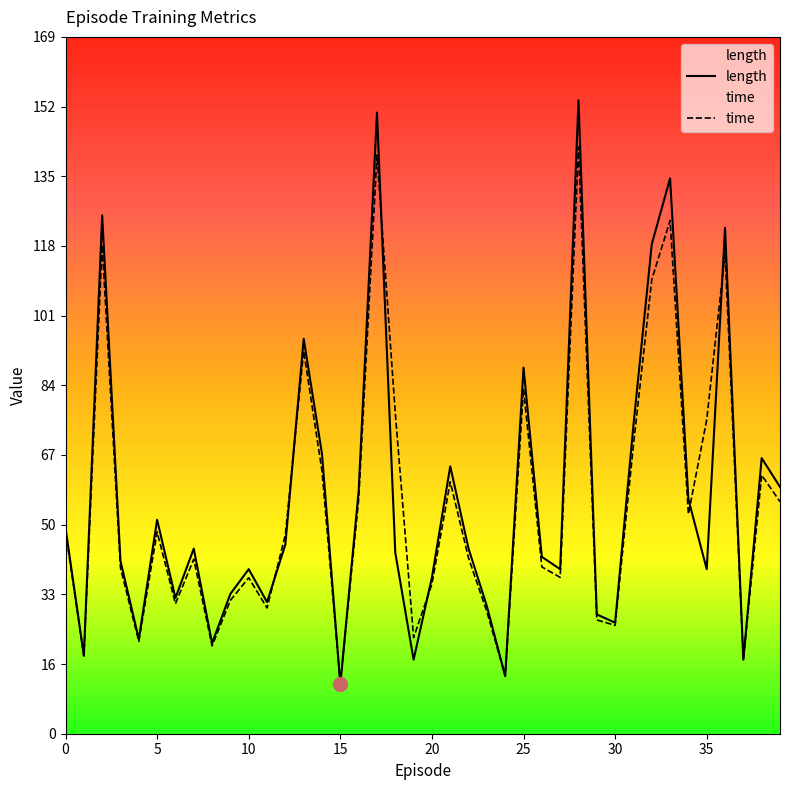

Rank the series by their maximum value, from highest to lowest.

length, time